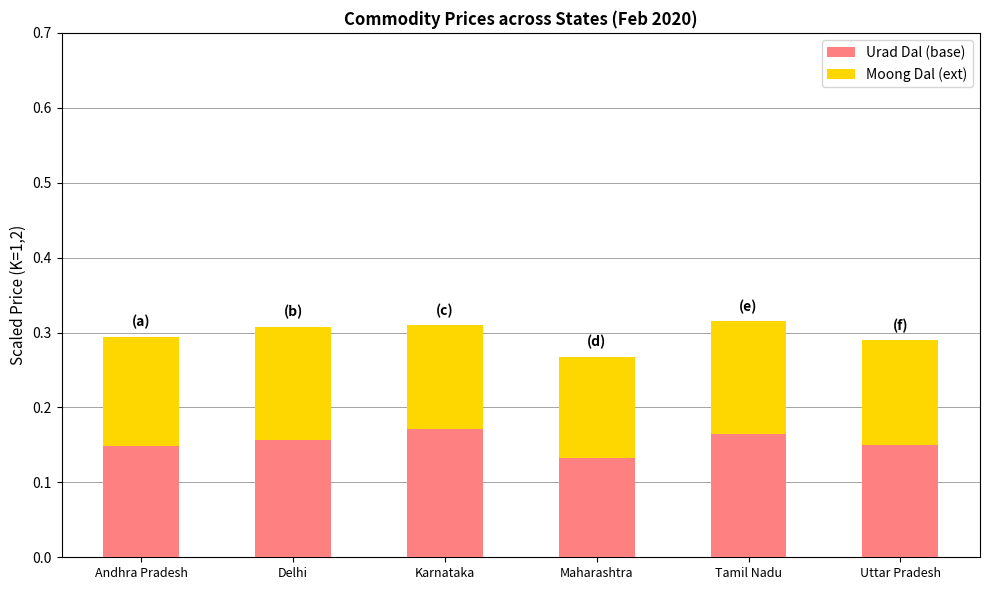

The value of Urad Dal (base) at Karnataka is 0.3. True or false?

False